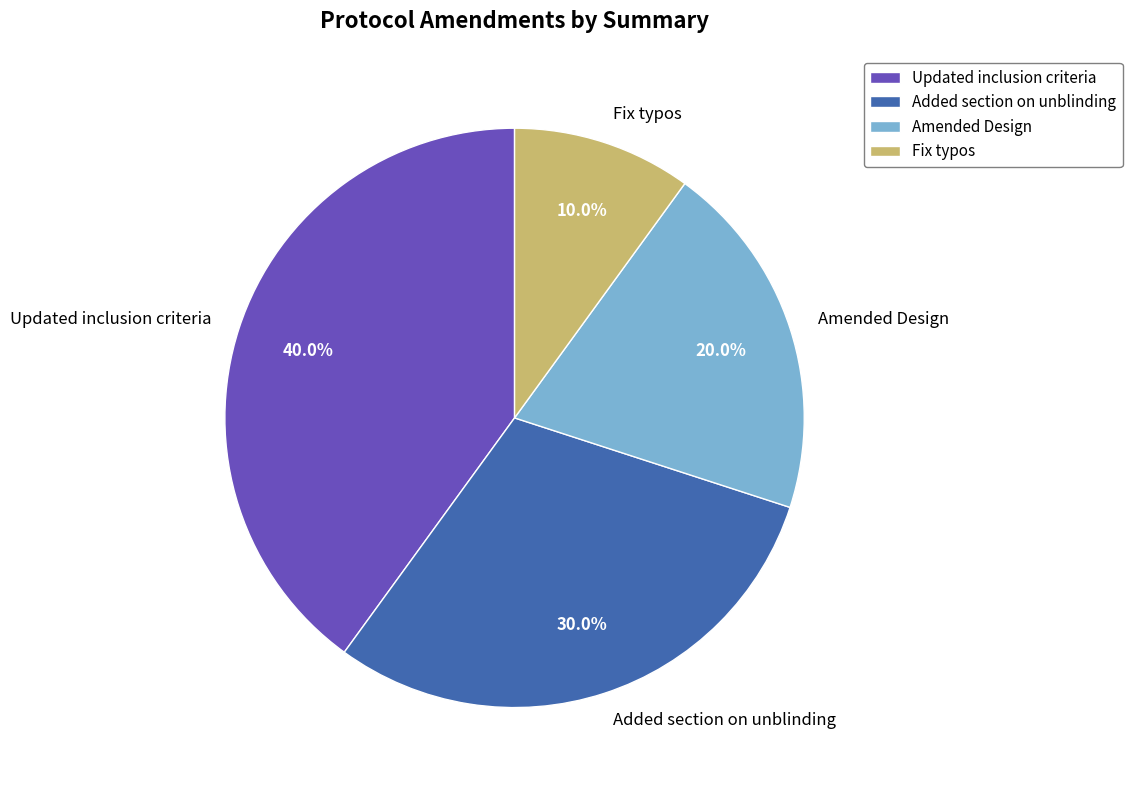

How much of the chart is everything except Added section on unblinding?

70.0%